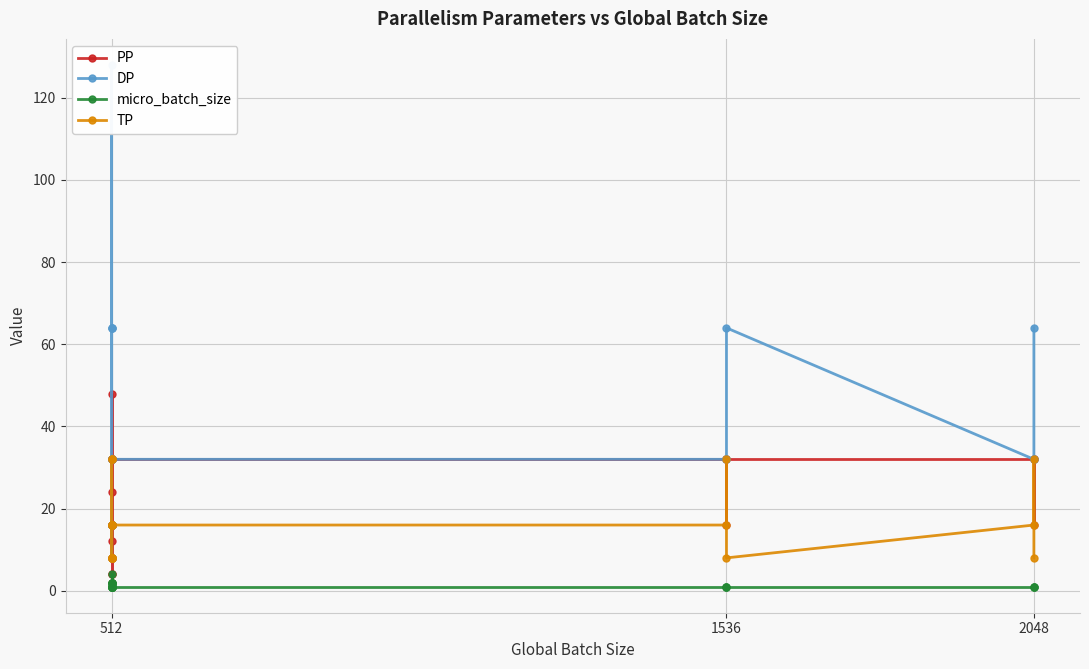

How many intersections are there between PP and DP?

6